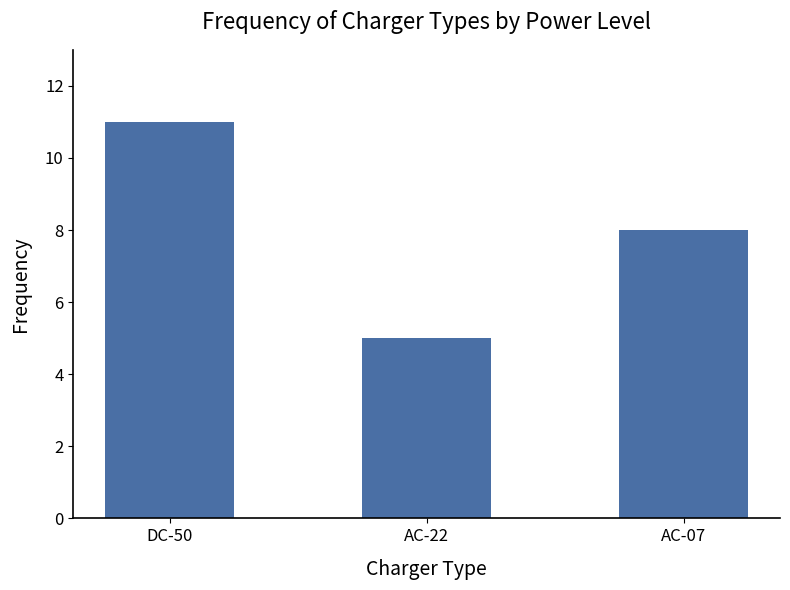

True or false: the data shows 17 at DC-50.

False